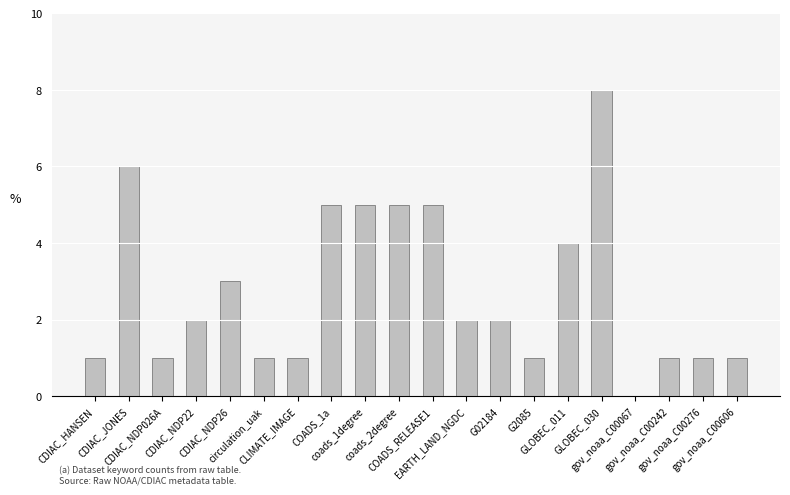

The chart shows a value of 5 at COADS_RELEASE1. True or false?

True